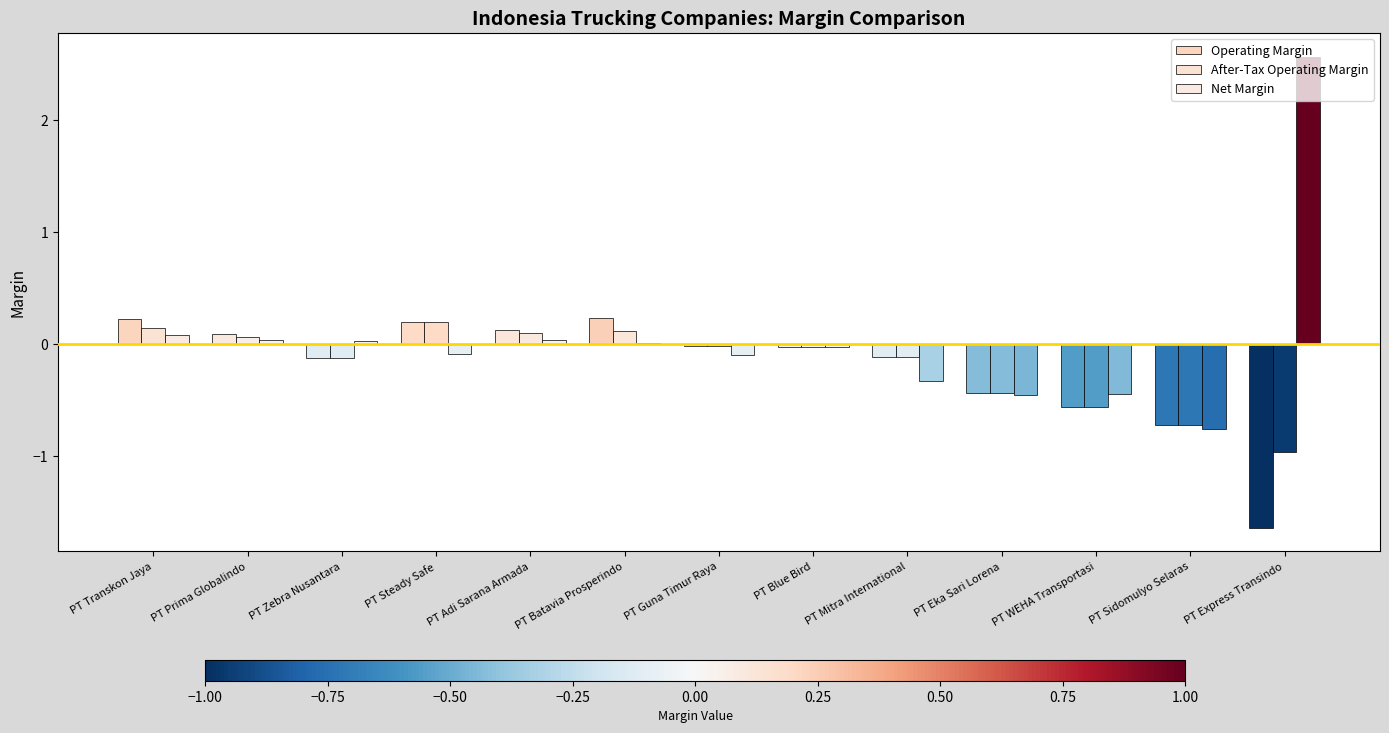

What is the difference between the maximum and minimum values in the Operating Margin series?

1.9